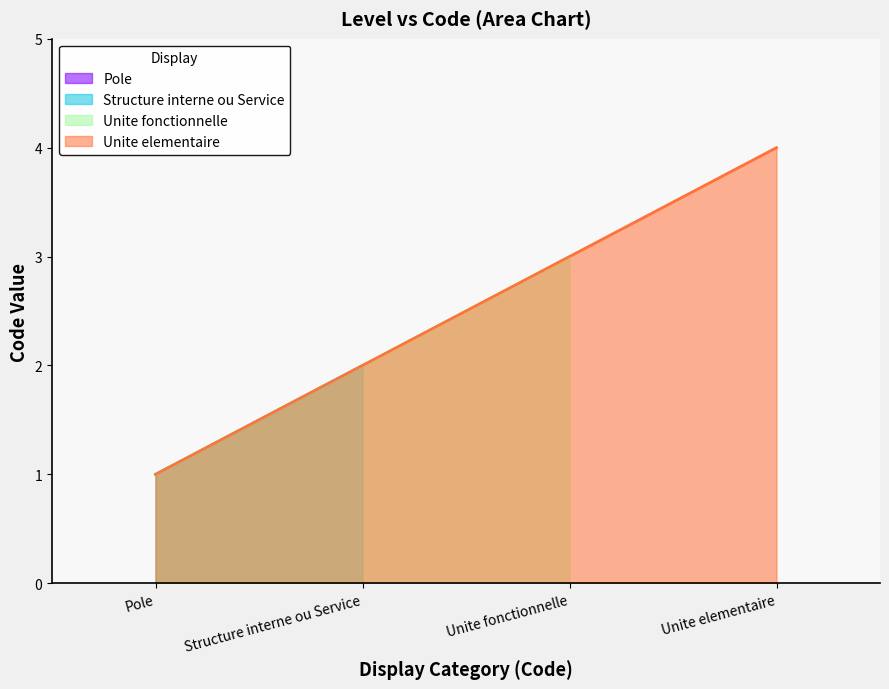

The value of Unite elementaire at Unite elementaire is 4. True or false?

True